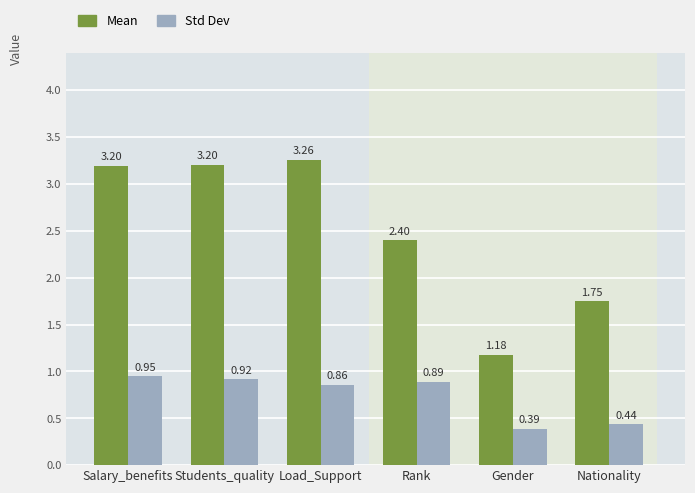

At Salary_benefits, list the series in order from smallest to largest.

Std Dev, Mean